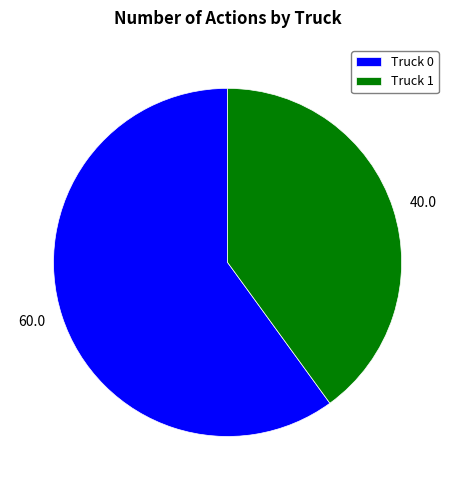

What is the ratio of the value at Truck 0 to the value at Truck 1?

1.5